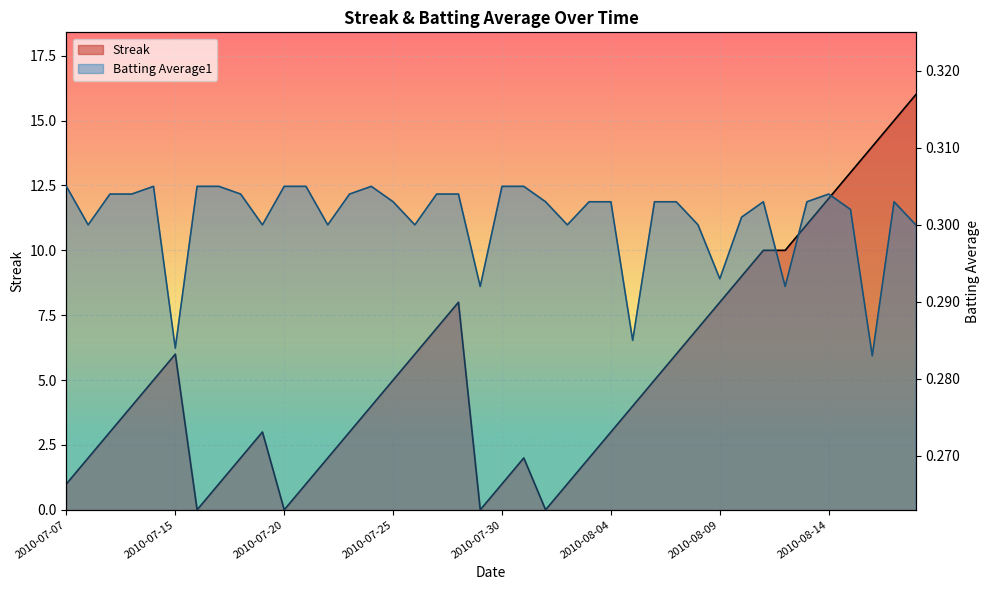

After their last crossing, which series has the higher values: Batting Average1 or Streak?

Streak